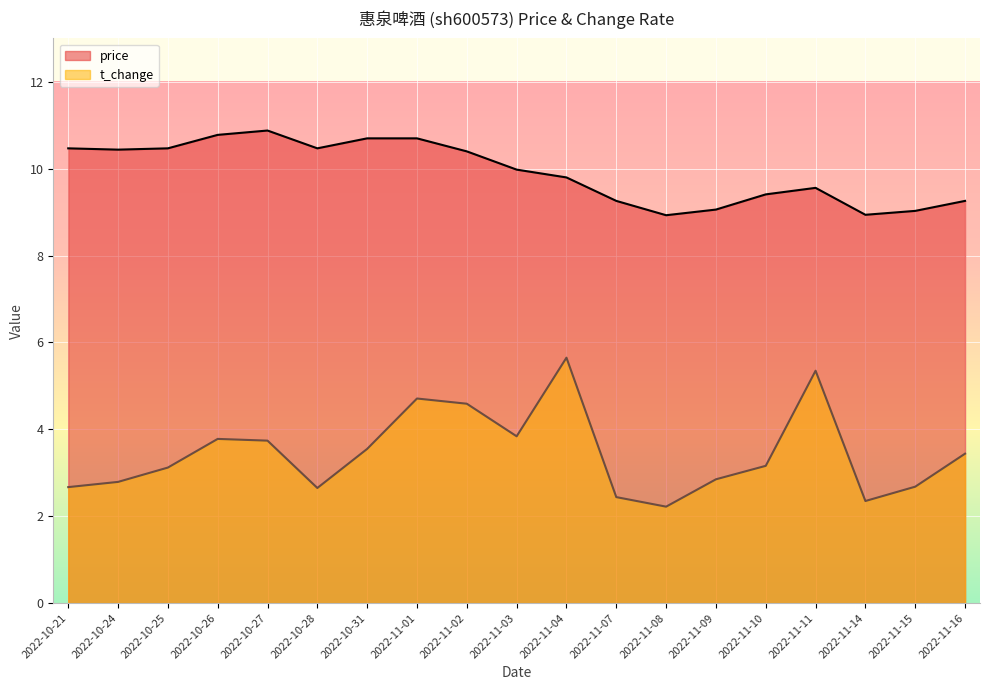

At which label is t_change closest to 3?

2022-10-25